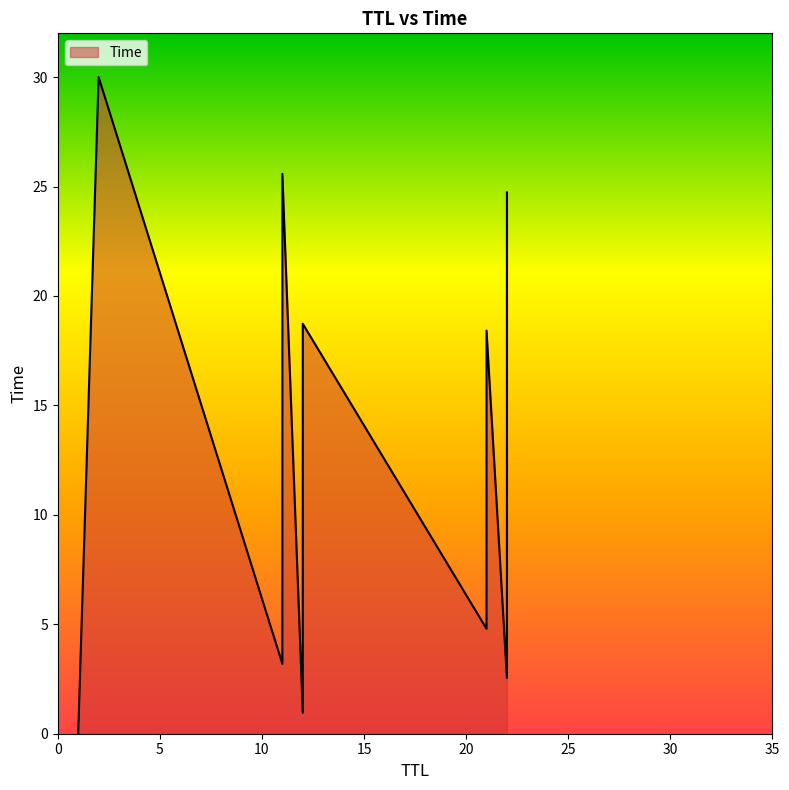

The value at 12 is 4.9. True or false?

False